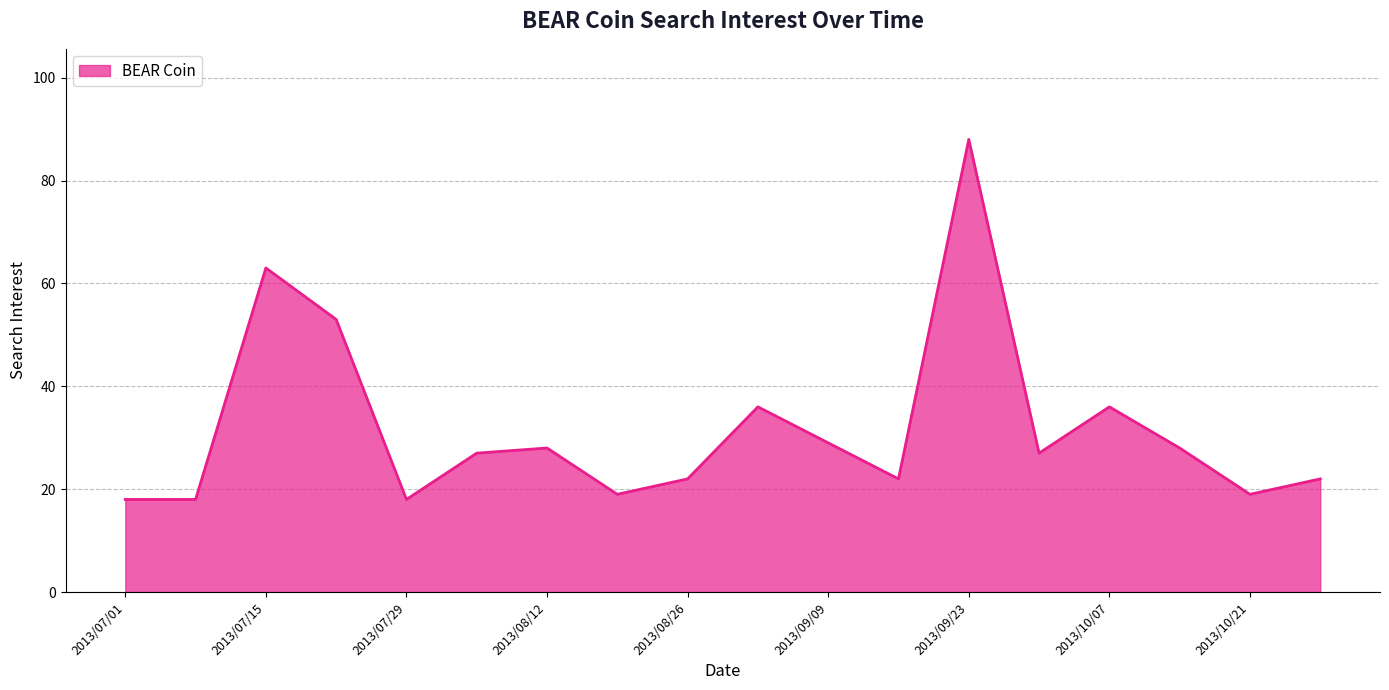

What is the difference between the maximum and minimum values?

70